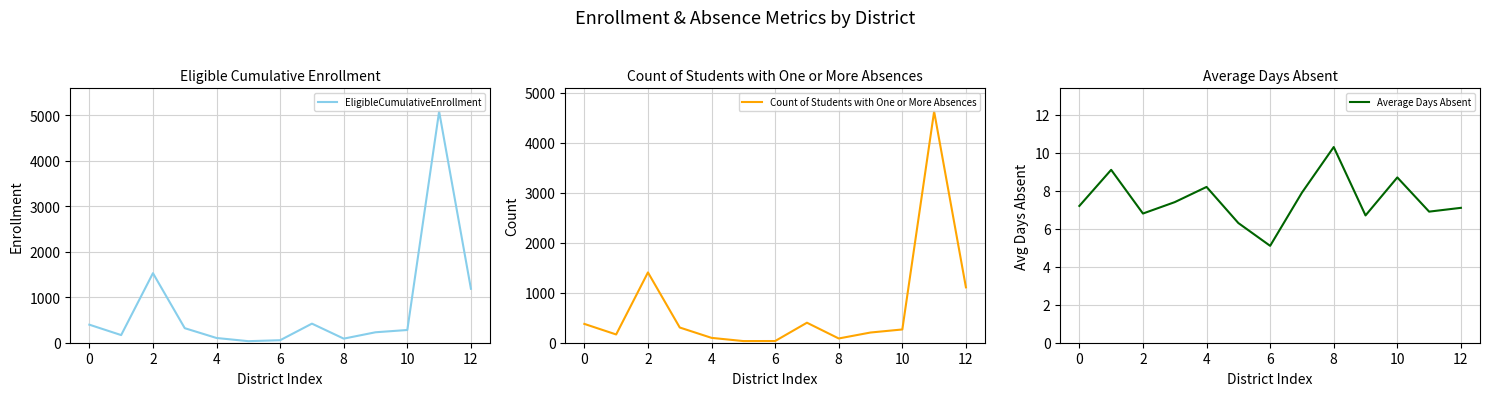

Is the value of EligibleCumulativeEnrollment at 9 greater than the value of Count of Students with One or More Absences at 0?

Yes